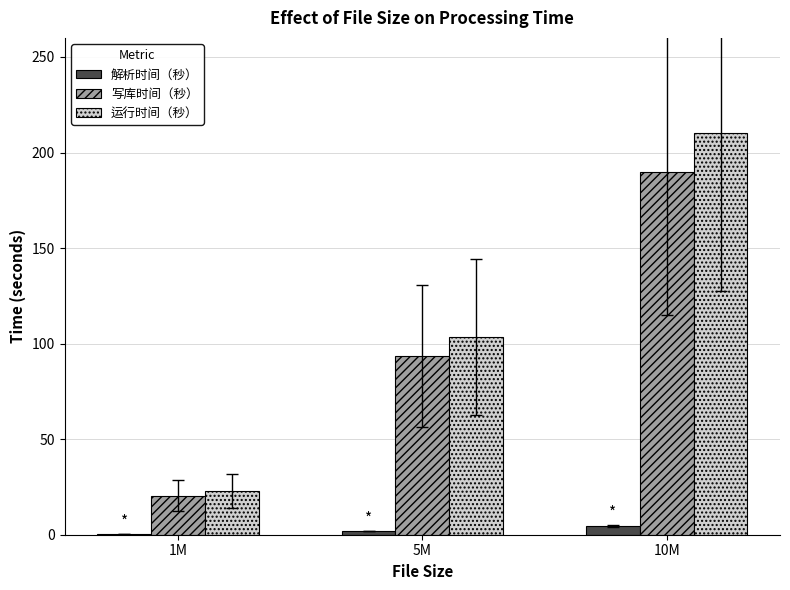

Which series changed the most between 1M and 5M?

运行时间（秒）